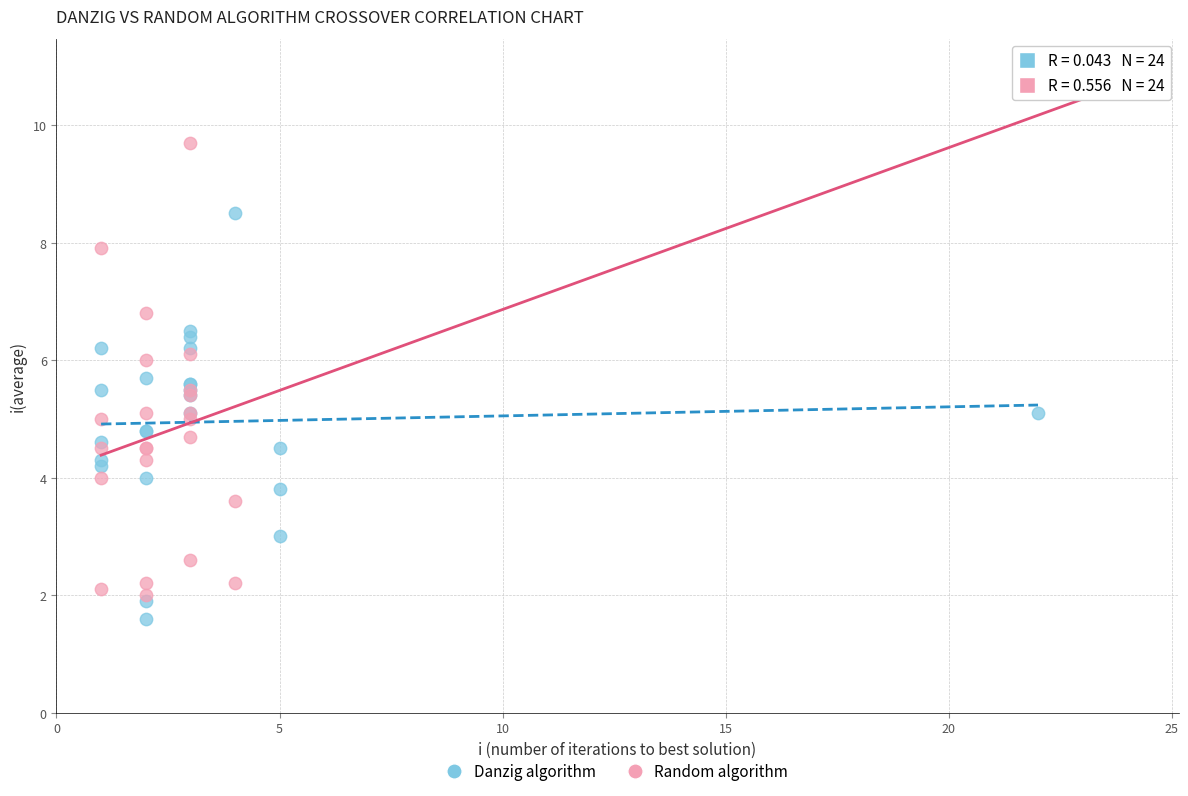

Which series has the largest Y range (max minus min)?

Random algorithm